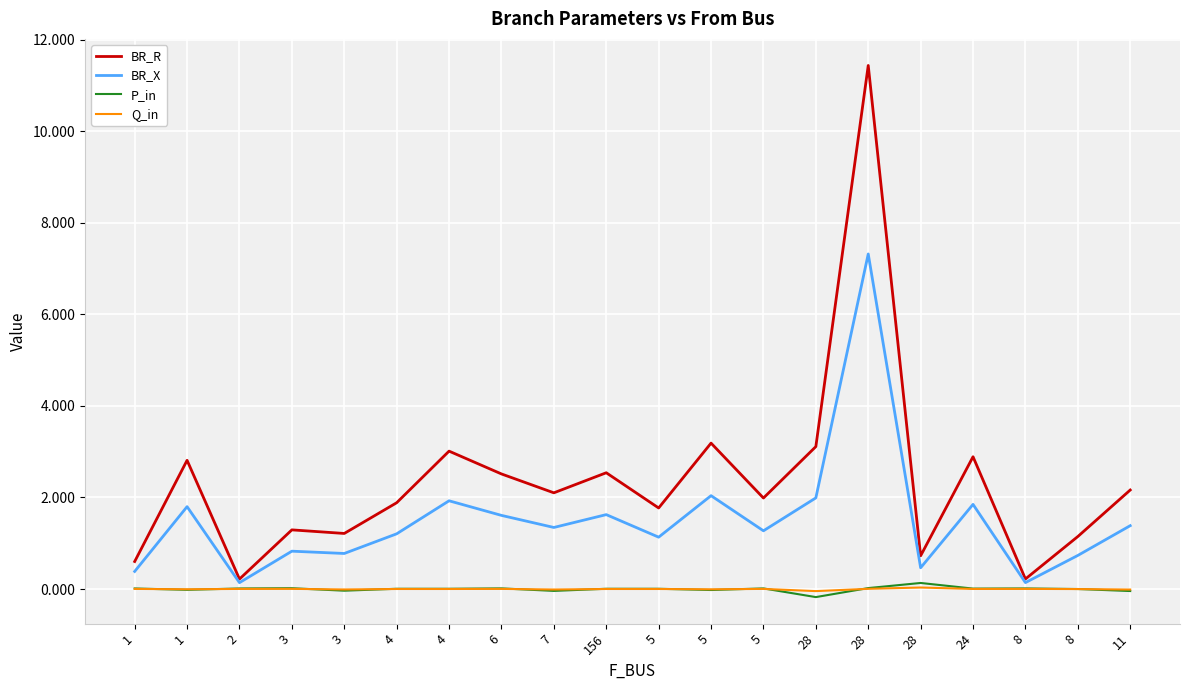

How many lines are shown in the chart?

4